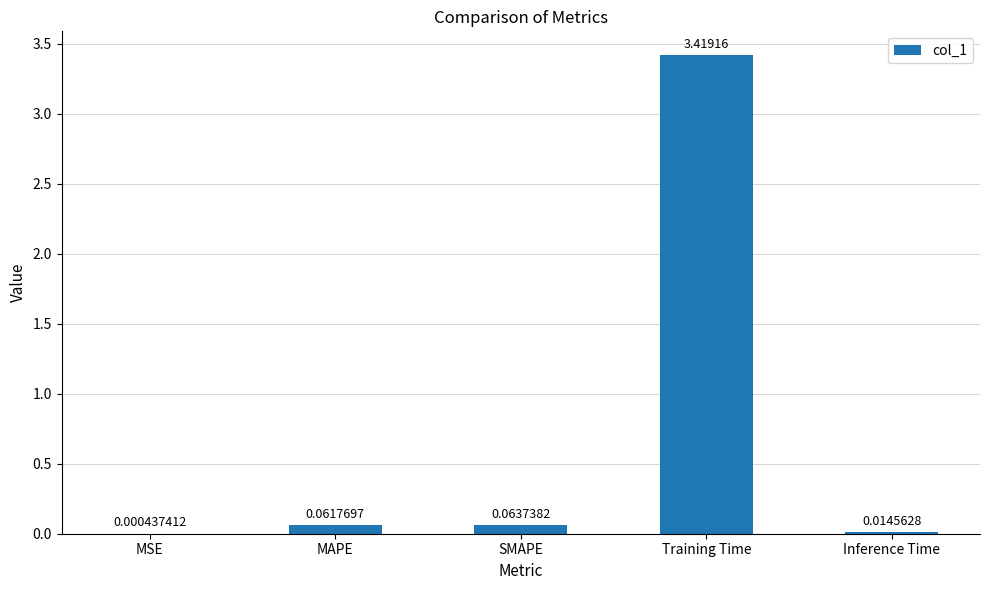

What is the sum of all values?

3.6